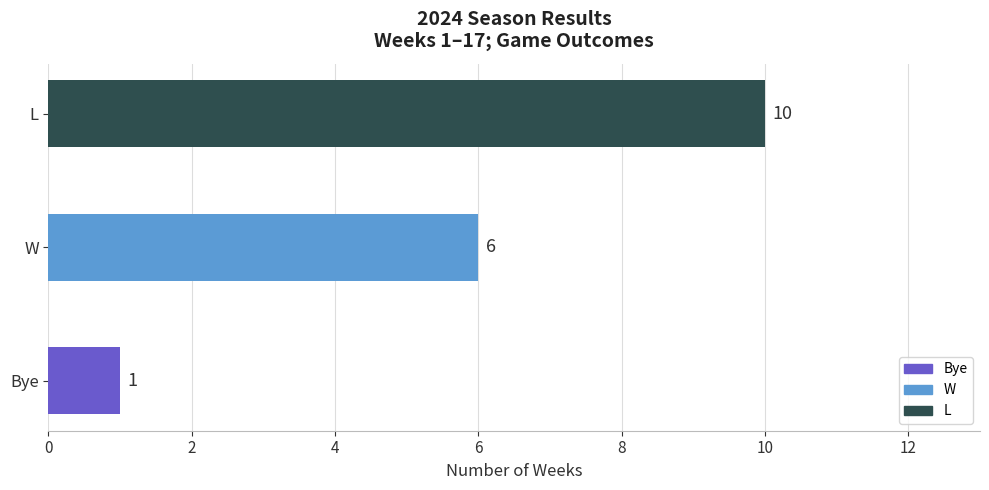

What is the difference between the maximum and minimum values?

9